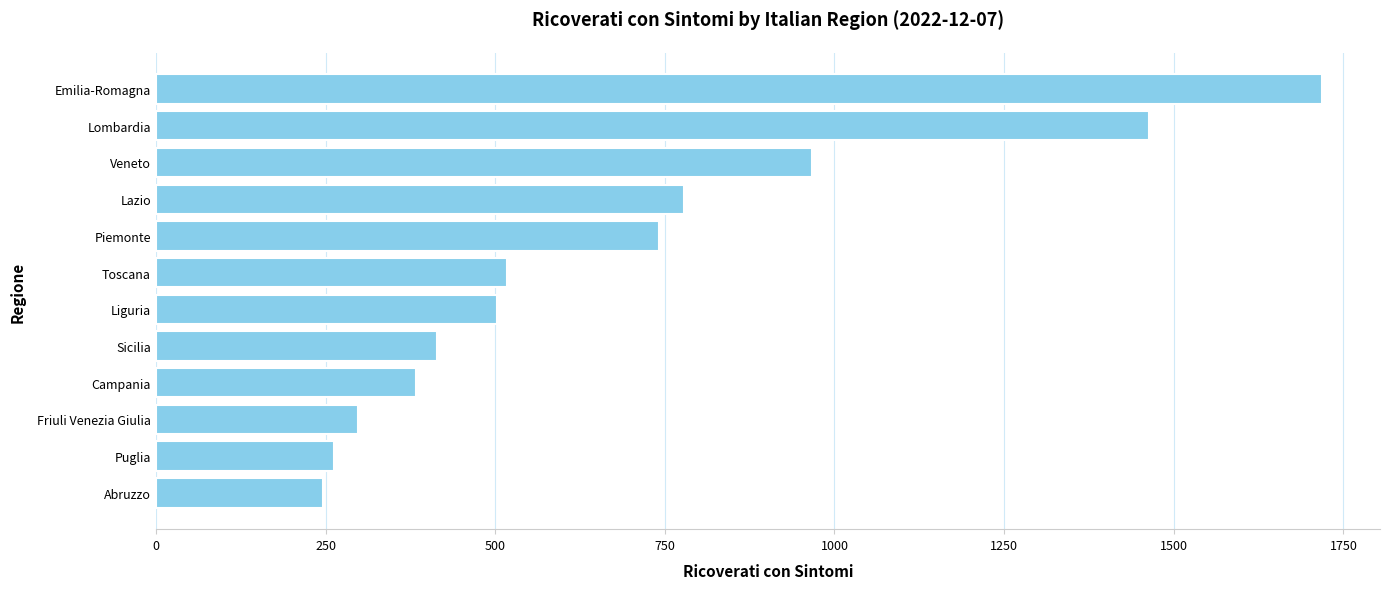

Reading top to bottom, what are all the values shown in this chart?

1718	1463	967	779	742	517	502	415	383	298	262	247